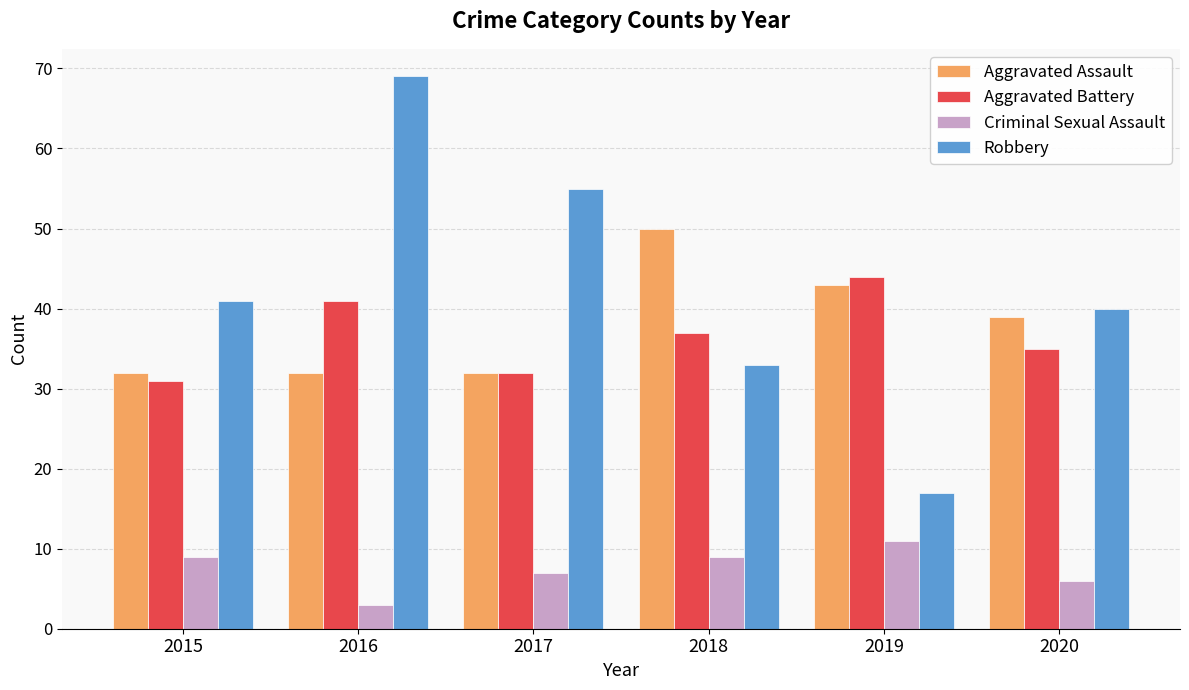

How many data points in Criminal Sexual Assault are less than 9?

3